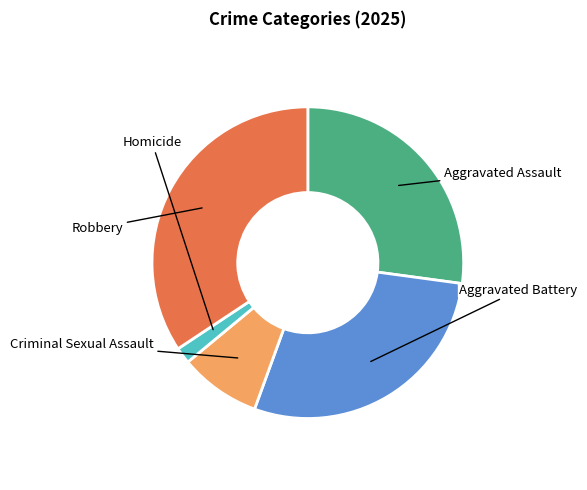

Is there a majority slice in this chart?

No